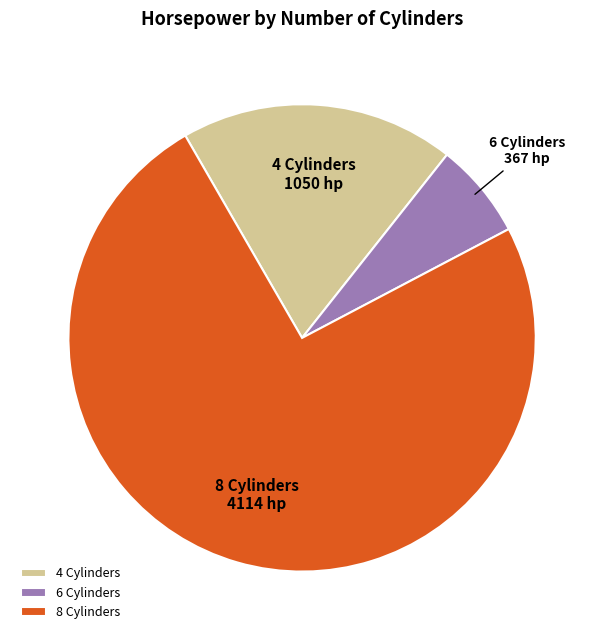

What is the largest slice in the pie chart?

8 Cylinders